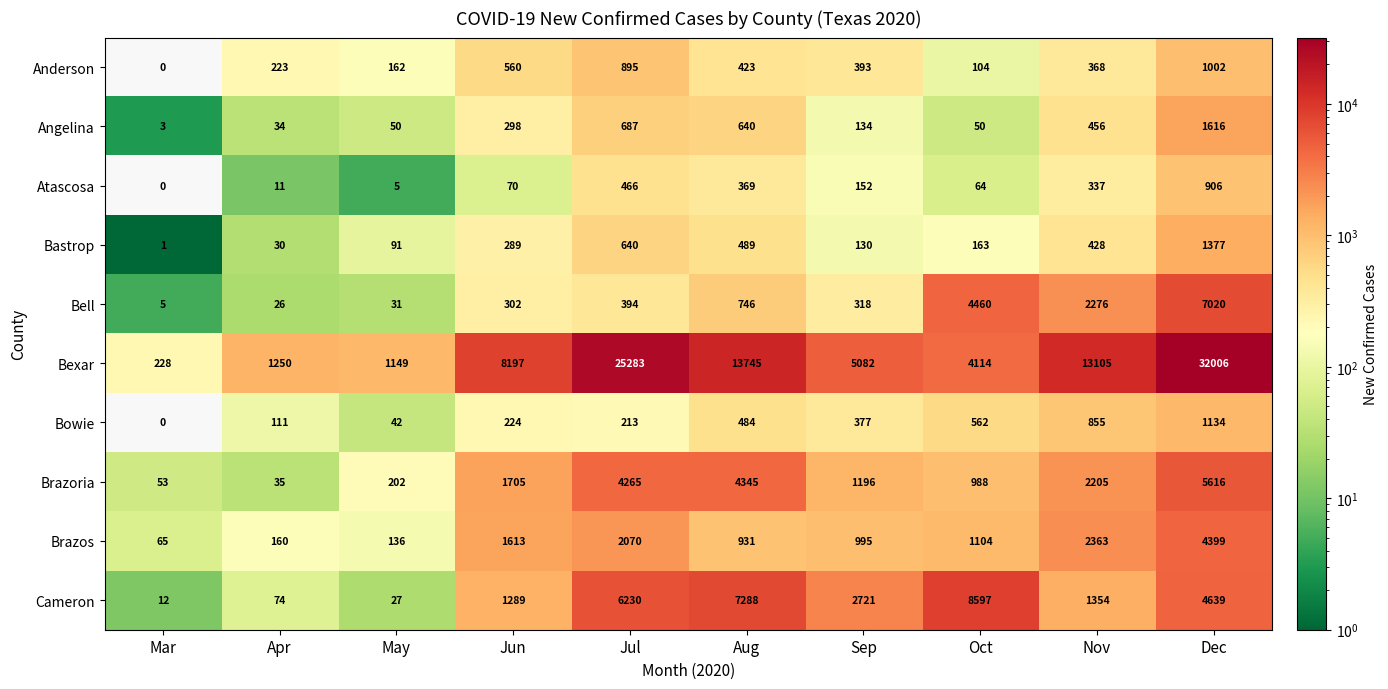

Which series changed the most between Apr and May?

Brazoria